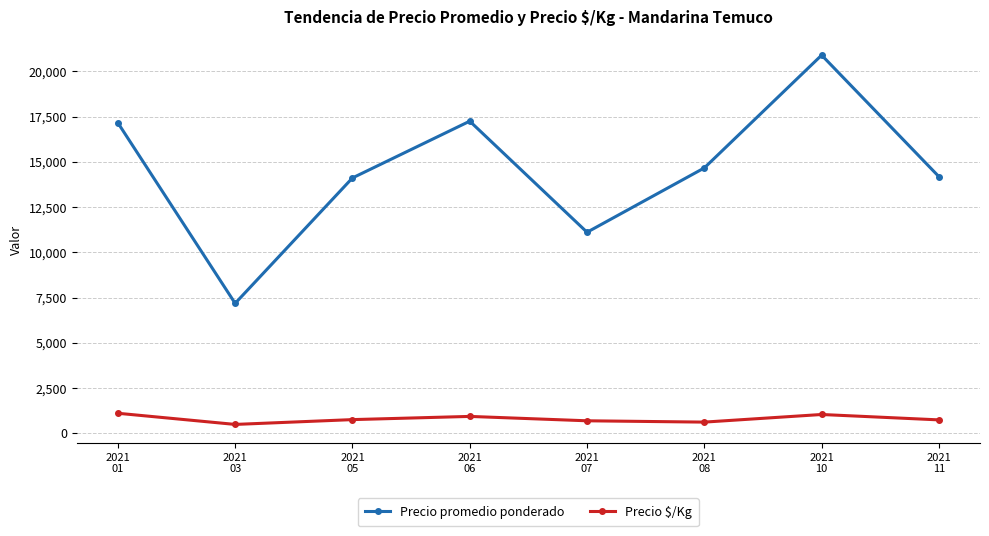

True or false: Precio promedio ponderado has more than 2 points higher than both neighbors.

False